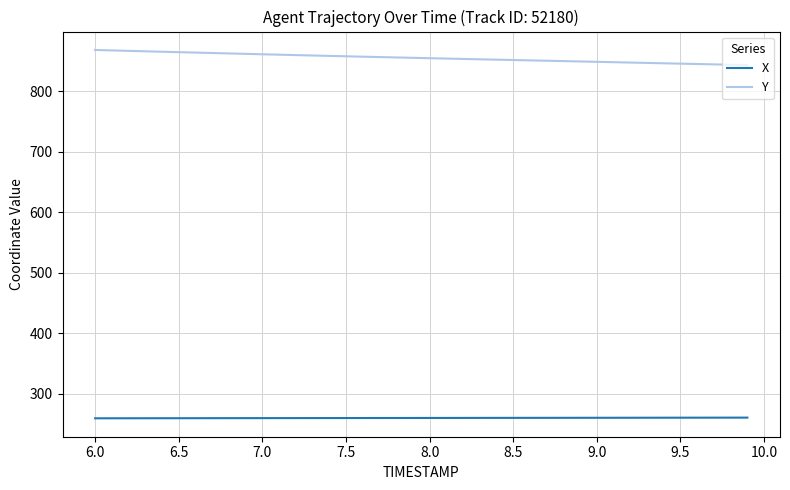

At how many categories does at least one series exceed 310?

40